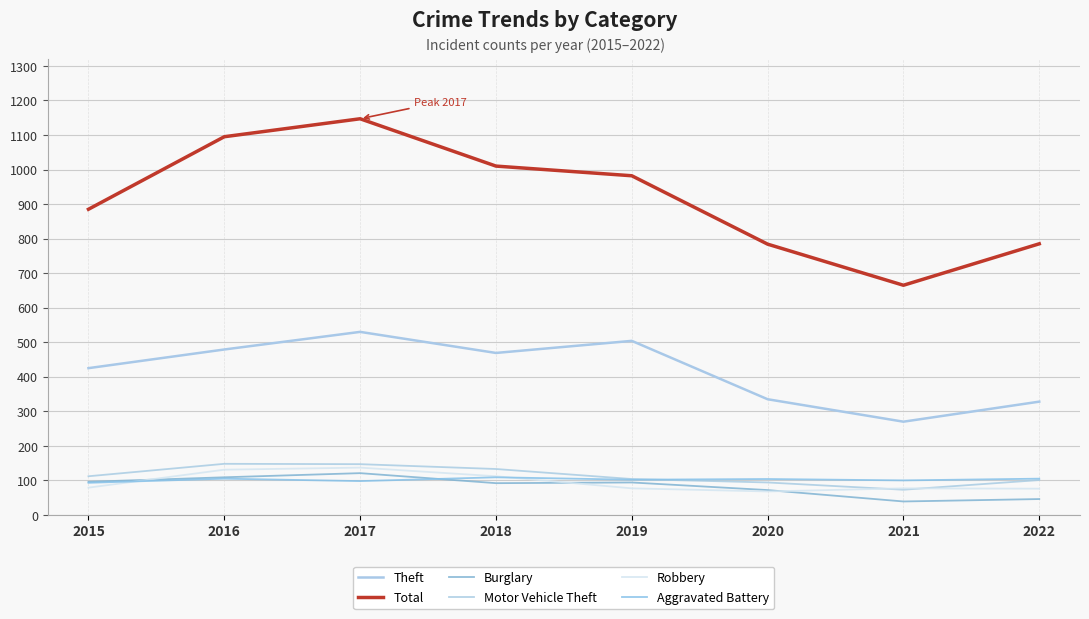

Does the chart display data point markers on the line(s)?

No